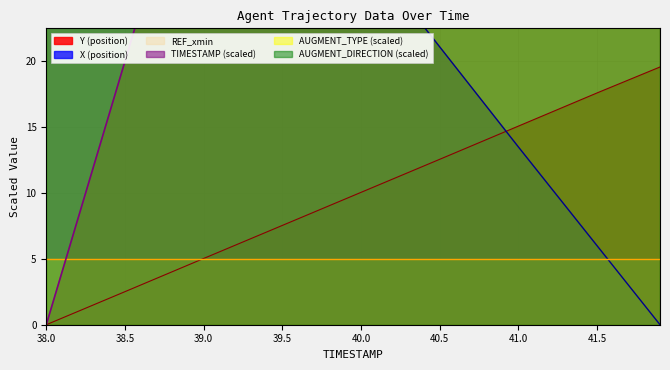

What is the sum of the X values at 40.0 and 41.5?

34.7